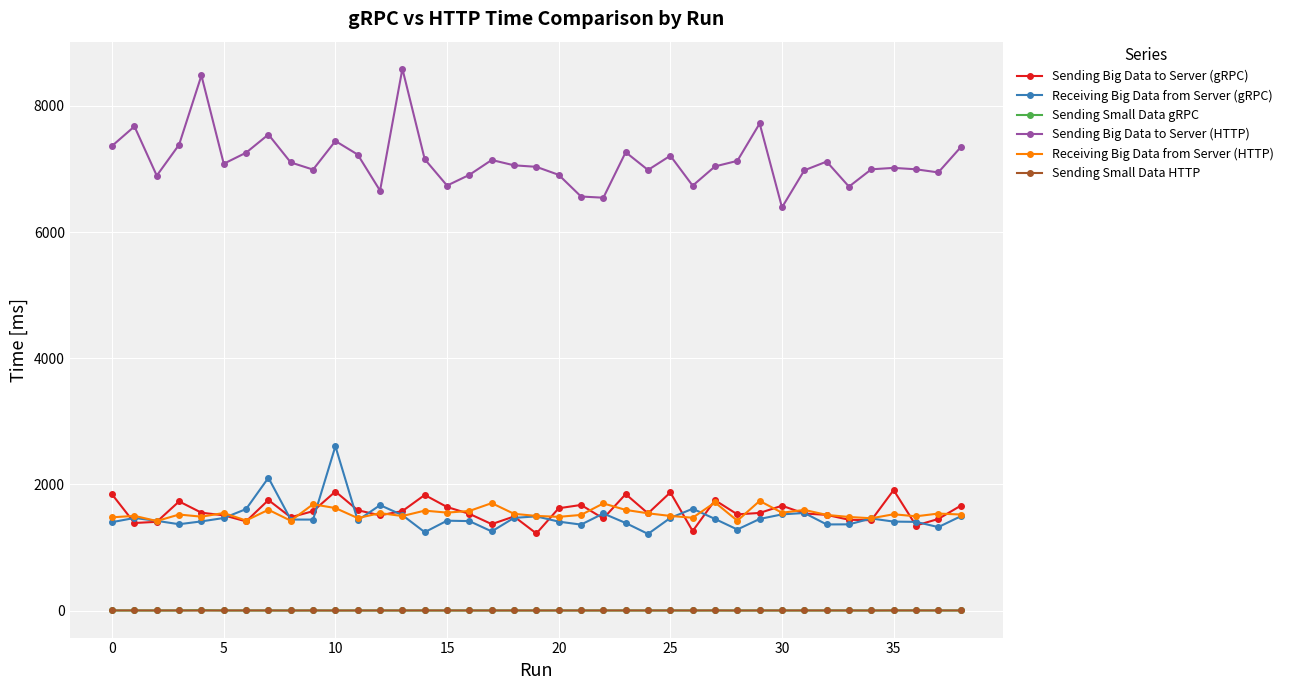

True or false: Receiving Big Data from Server (gRPC) and Sending Small Data gRPC cross at least once.

False